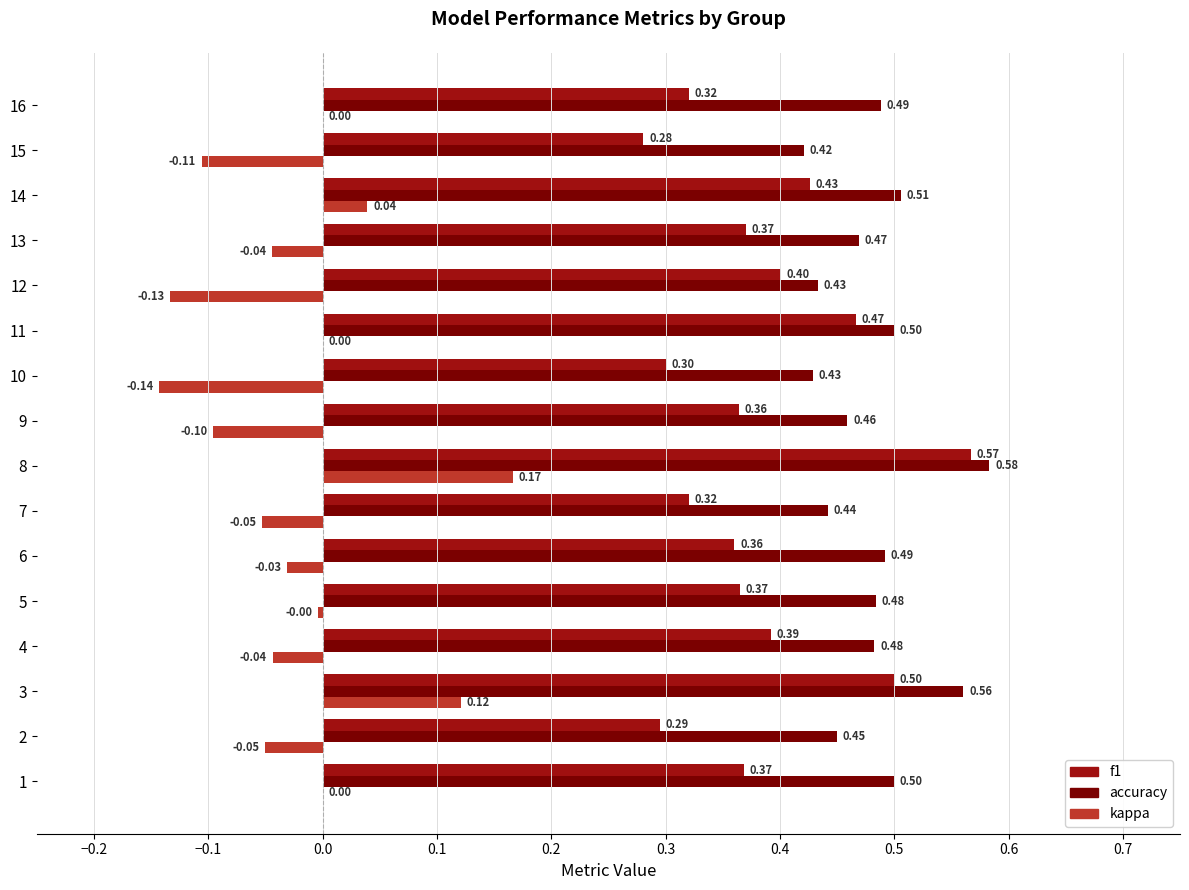

What are all the series names shown in the legend?

f1, accuracy, kappa